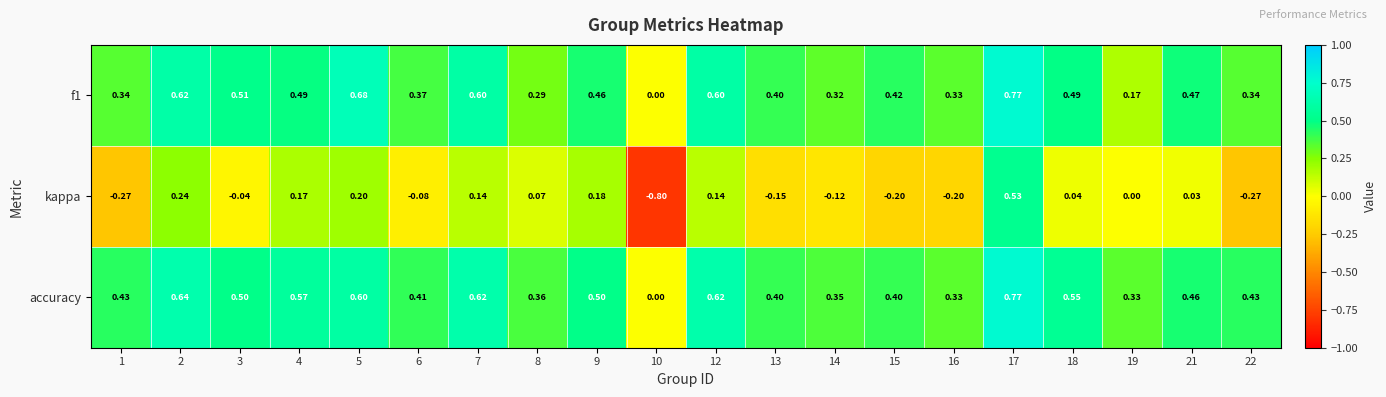

At which category is the sum across all series the highest?

17